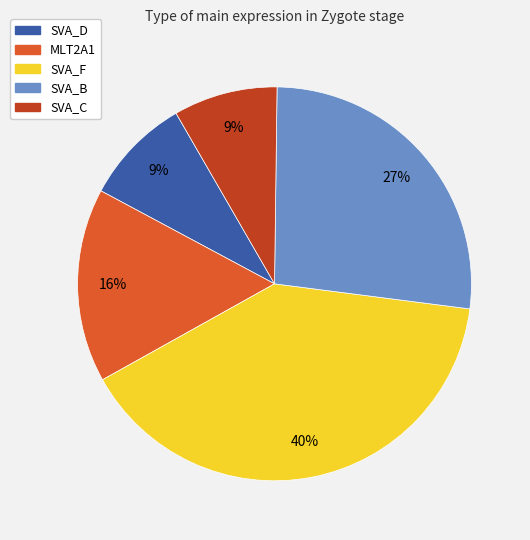

To the nearest percent, what is the difference between the MLT2A1 and SVA_F slice percentages?

24%